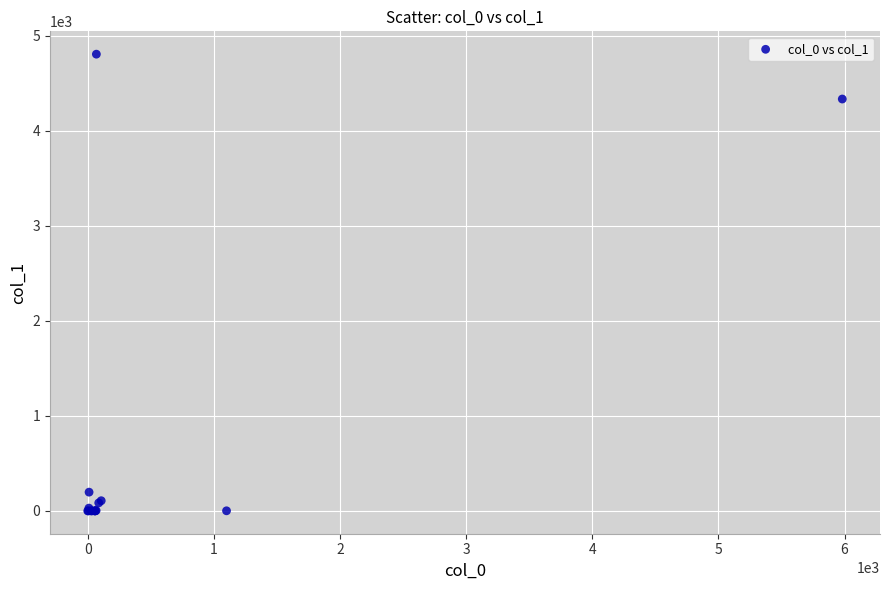

What Y value in the scatter plot is closest to 2404?

4336.2